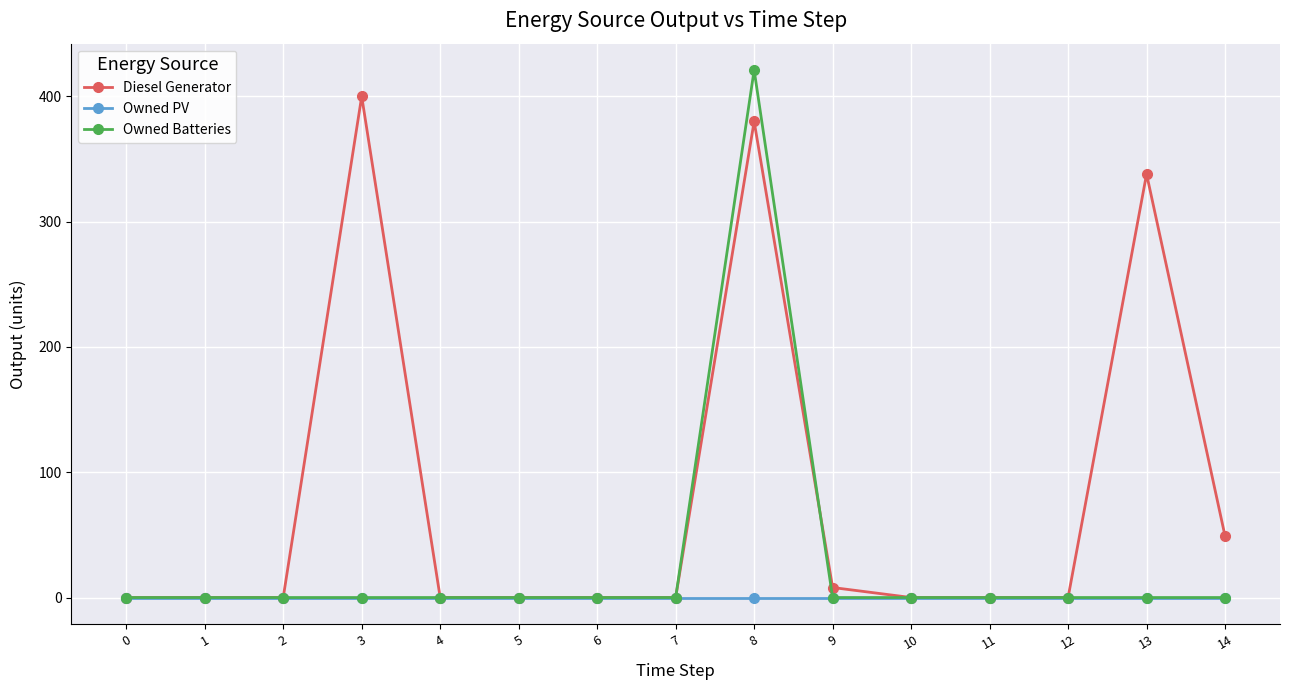

Rank the series by their maximum value, from lowest to highest.

Owned PV, Diesel Generator, Owned Batteries